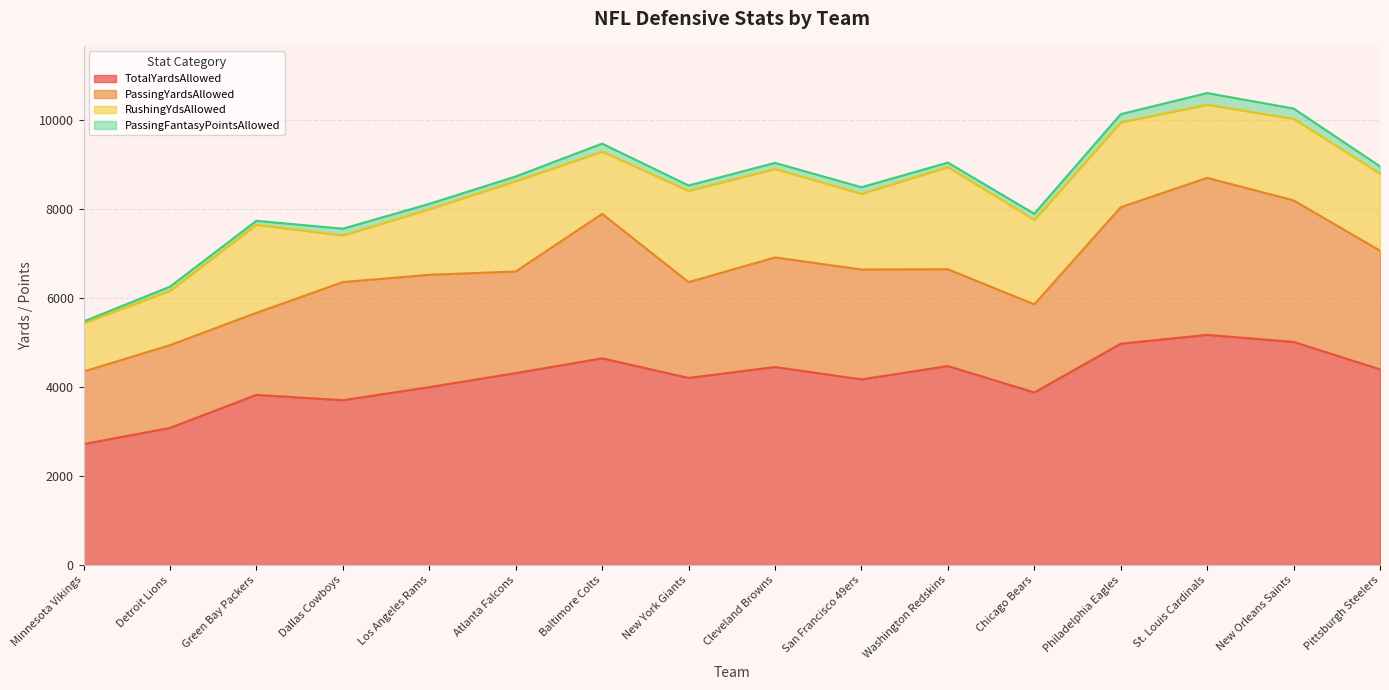

Rank the series by their maximum value, from lowest to highest.

PassingFantasyPointsAllowed, RushingYdsAllowed, PassingYardsAllowed, TotalYardsAllowed